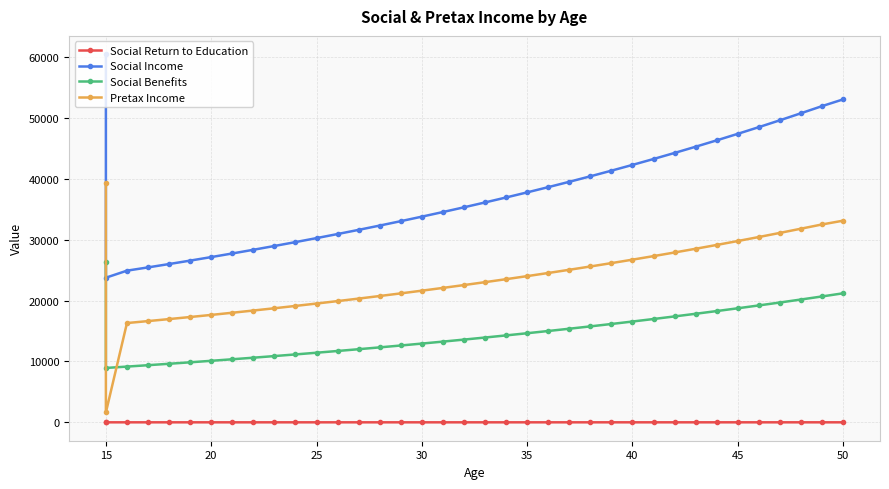

True or false: Social Return to Education and Social Benefits intersect in this chart.

False